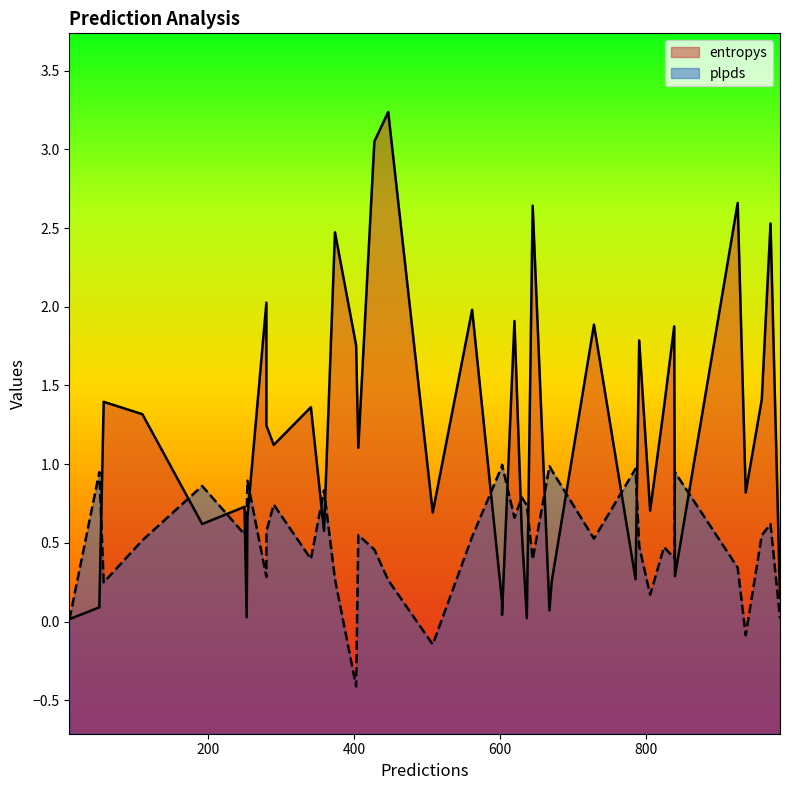

Read the plpds value at 825.

0.5